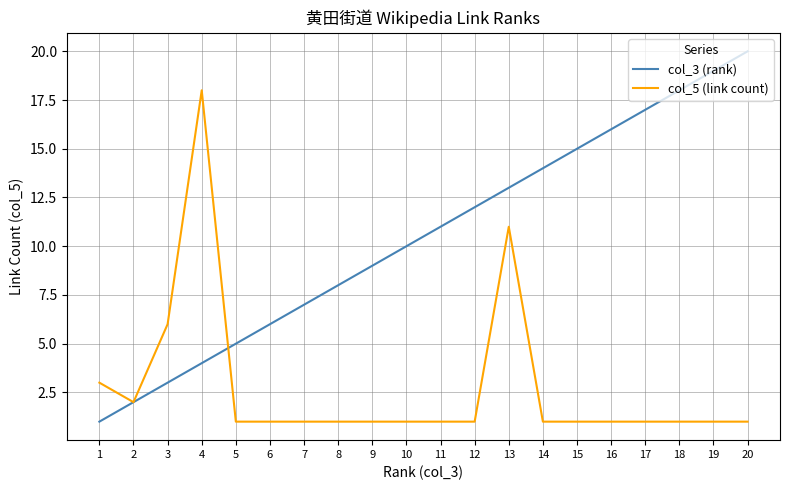

How many lines are shown in the chart?

2